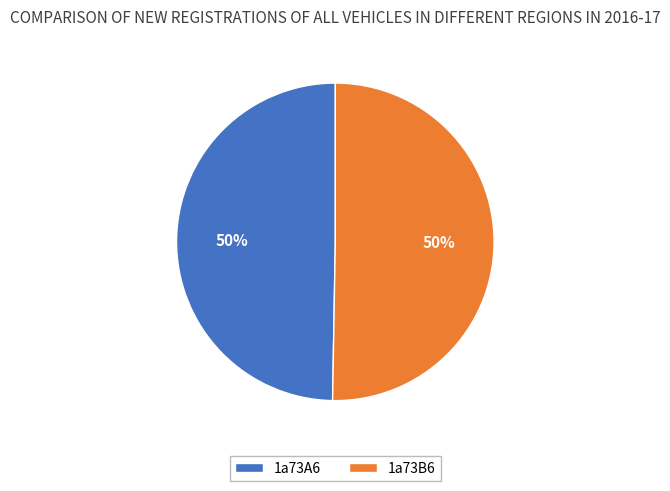

To the nearest percent, what percentage of the pie is 1a73B6?

50%